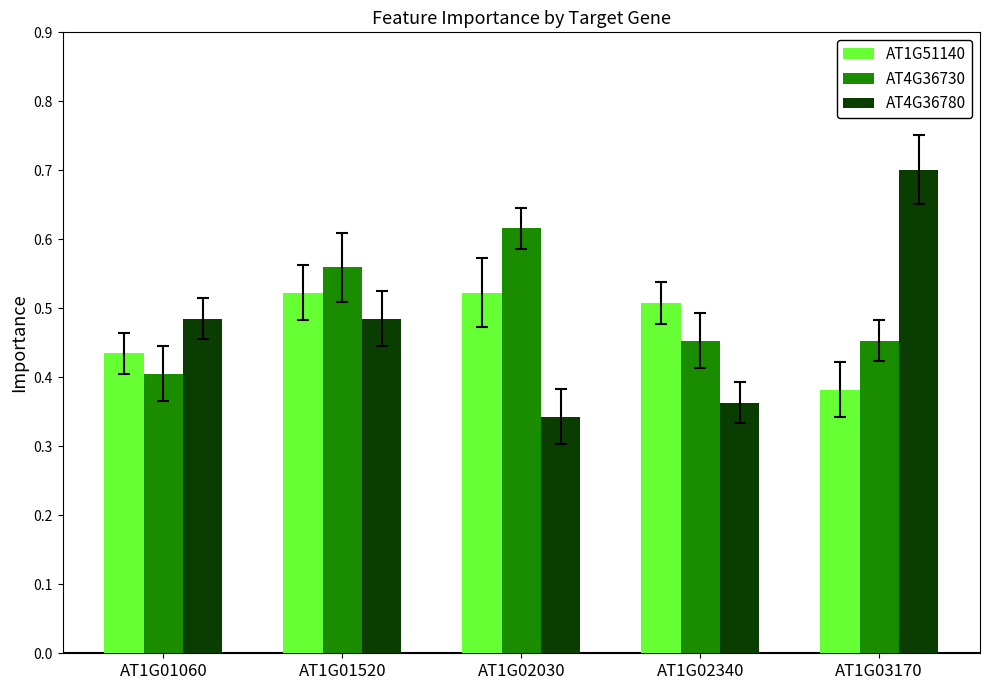

At which label does AT4G36780 reach its peak?

AT1G03170